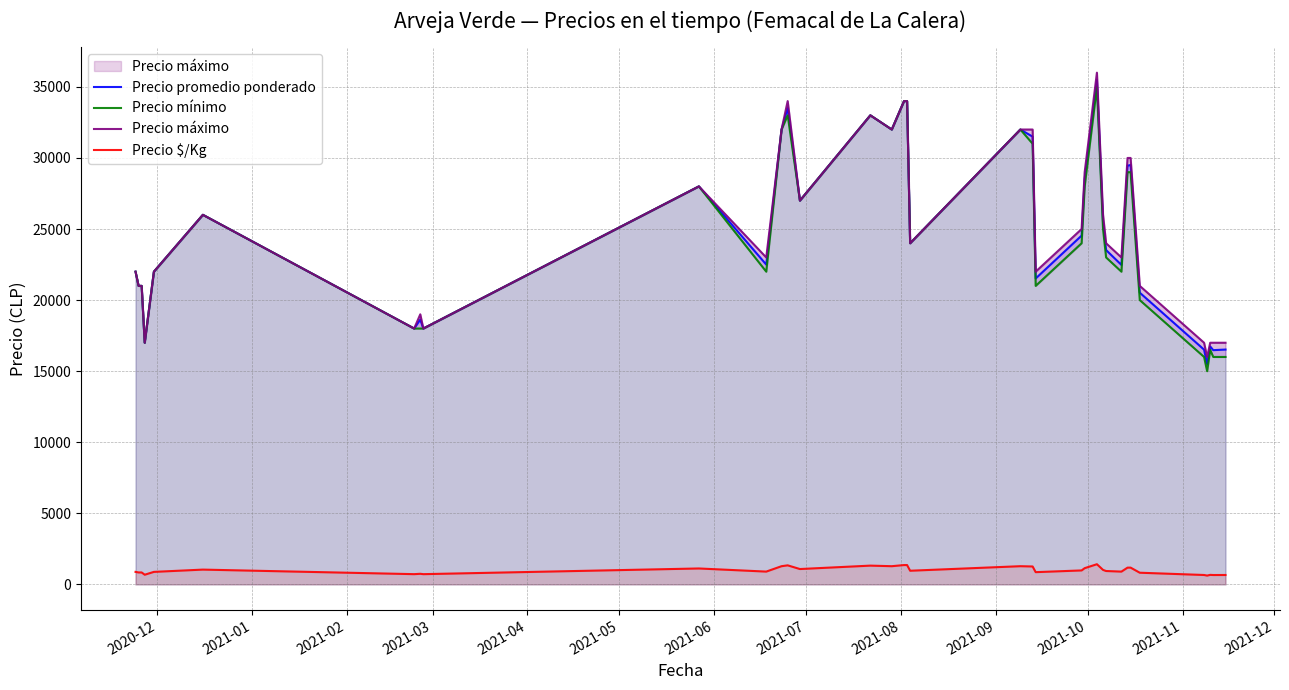

True or false: Precio $/Kg and Precio promedio ponderado cross at least once.

False